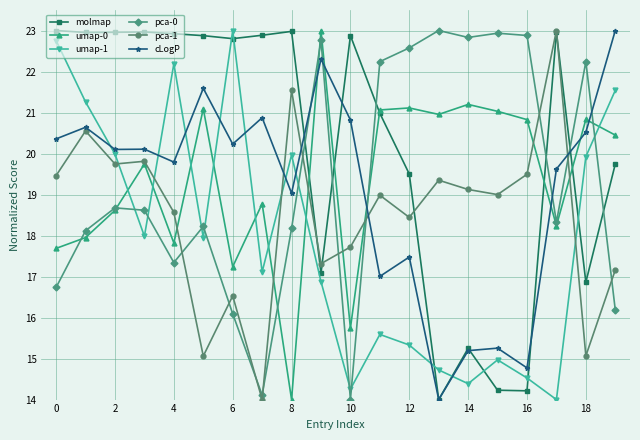

What is the value of the umap-0 point at the 16th from the left?

21.0